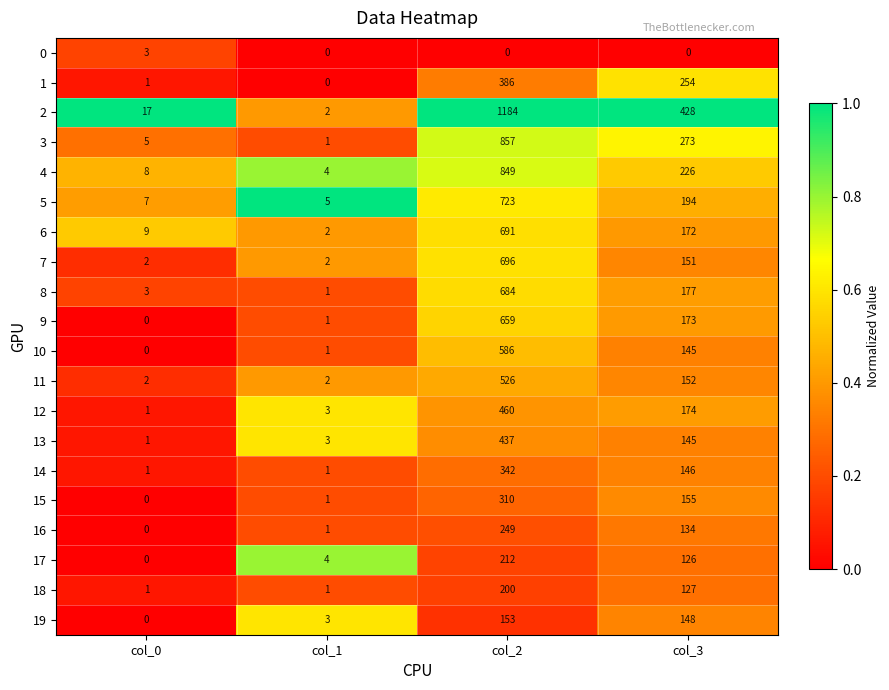

At which label is 4 closest to 426?

col_3